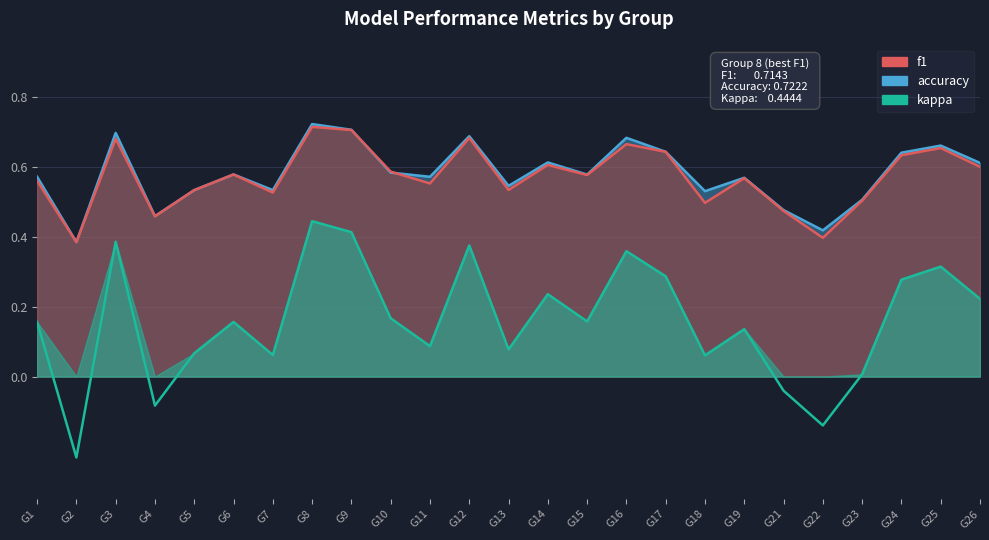

Which category has the highest value in the accuracy series?

G8